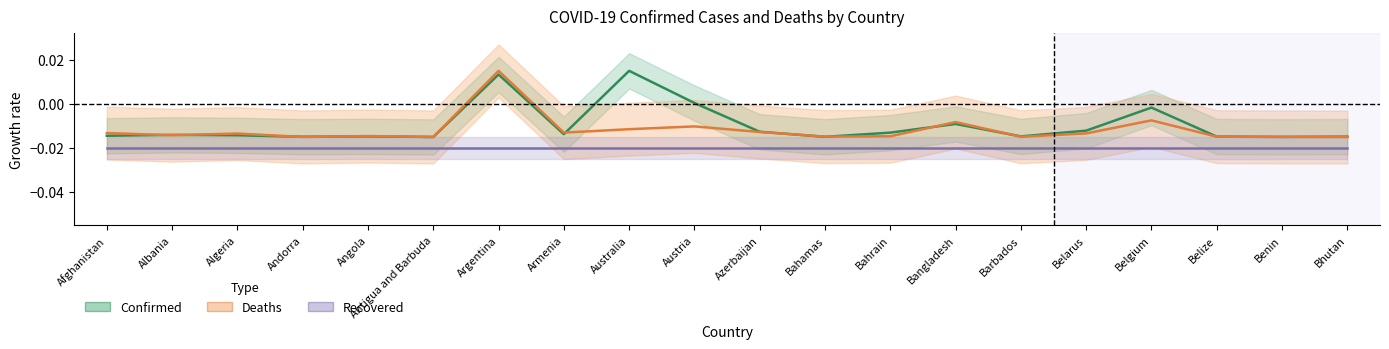

True or false: Recovered (0) and Deaths cross at least once.

False